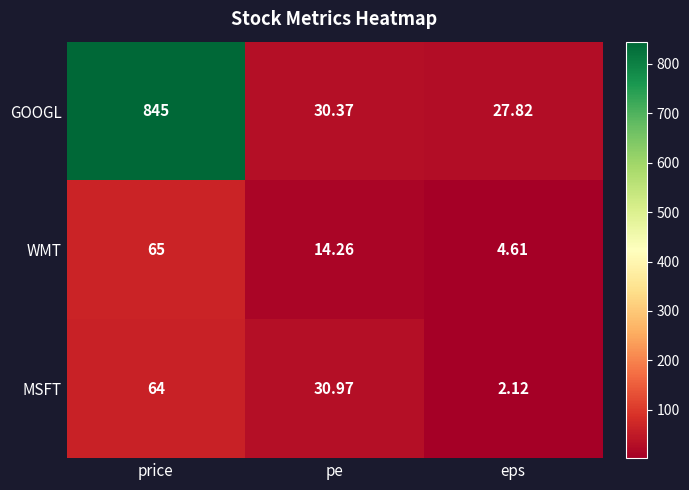

At which label is MSFT closest to 33?

pe